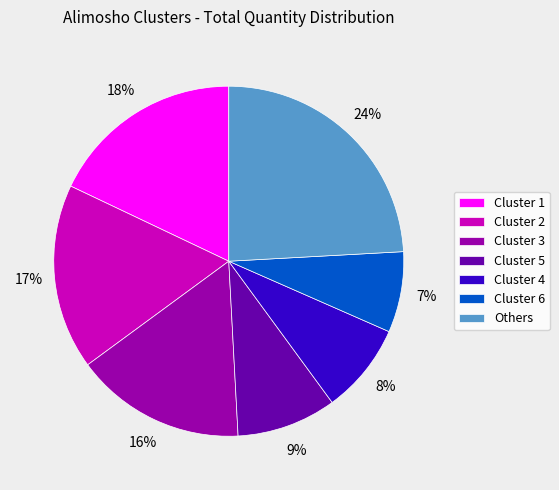

Which slice is the largest?

Others